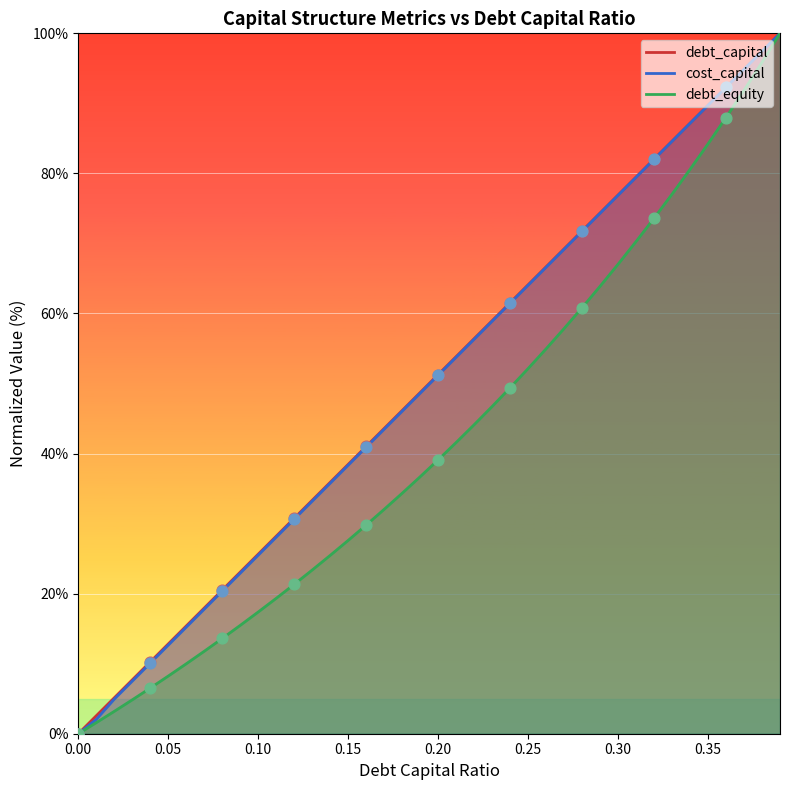

Is the value of debt_equity at 0.04 greater than the value of cost_capital at 0.32?

No